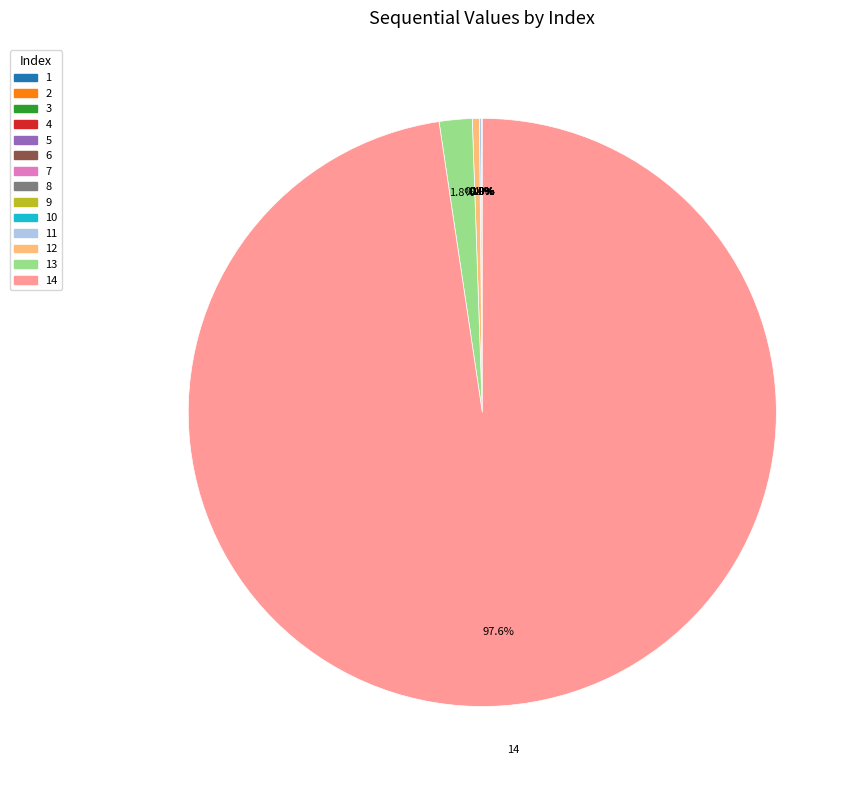

Is there any slice that represents more than half of the pie?

Yes